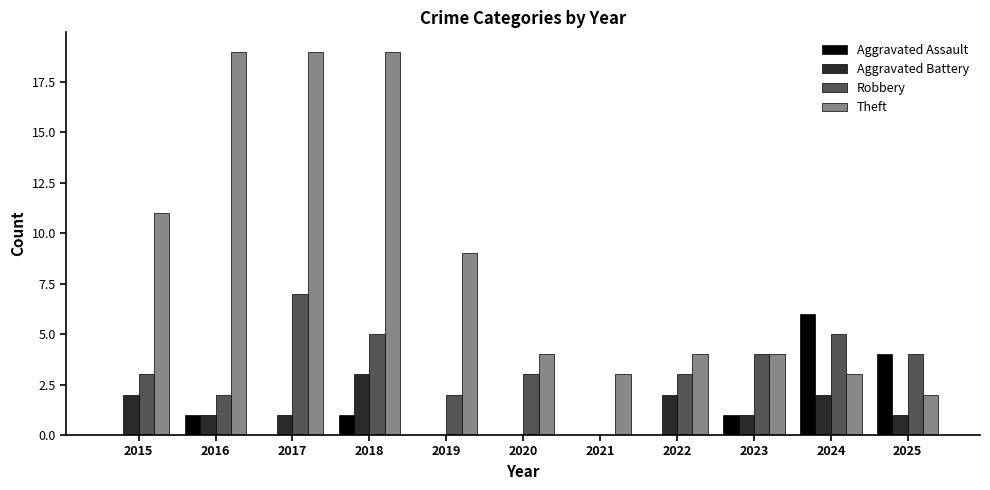

What is the sum of all Aggravated Battery values?

13